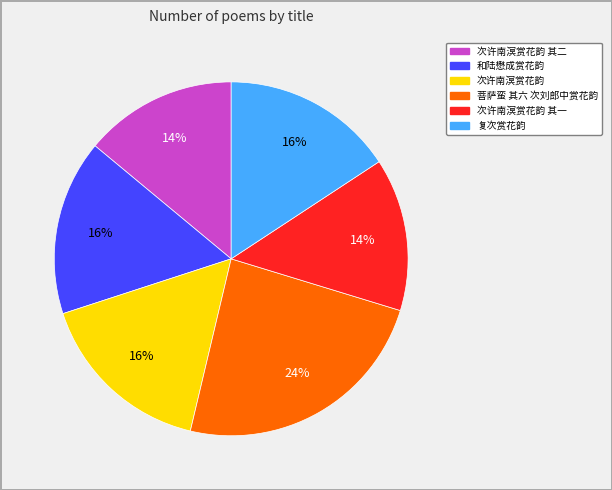

Is there a majority slice in this chart?

No